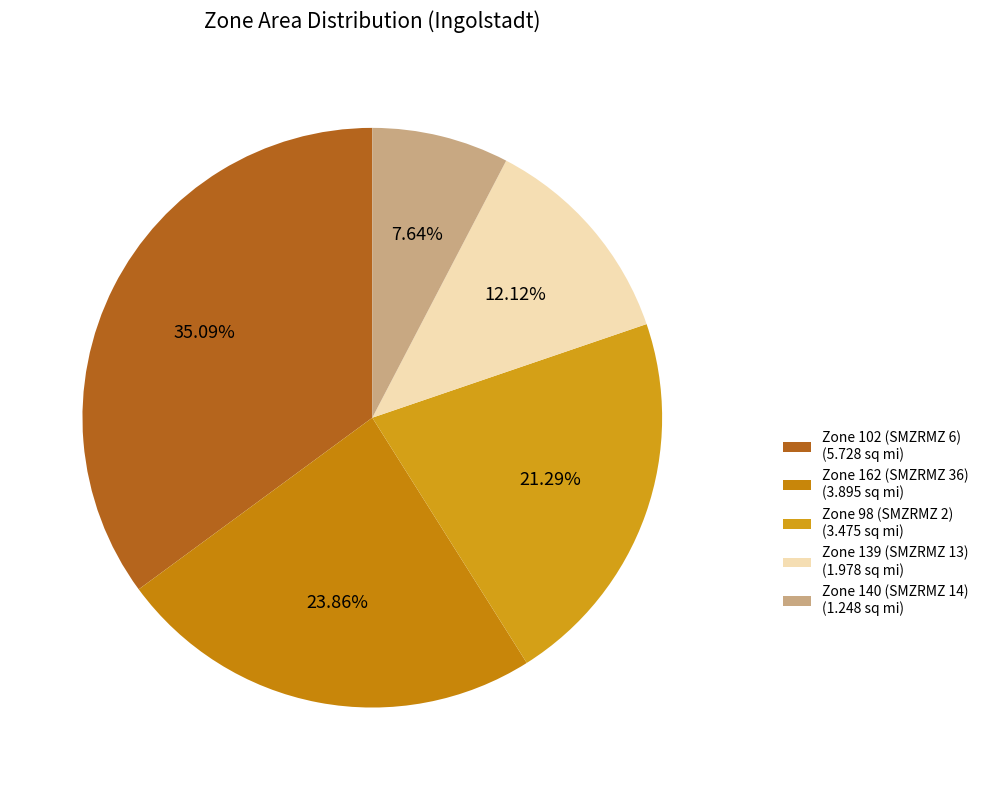

Approximately how many times larger is the value at Zone 98 (SMZRMZ 2) compared to Zone 102 (SMZRMZ 6)?

0.6